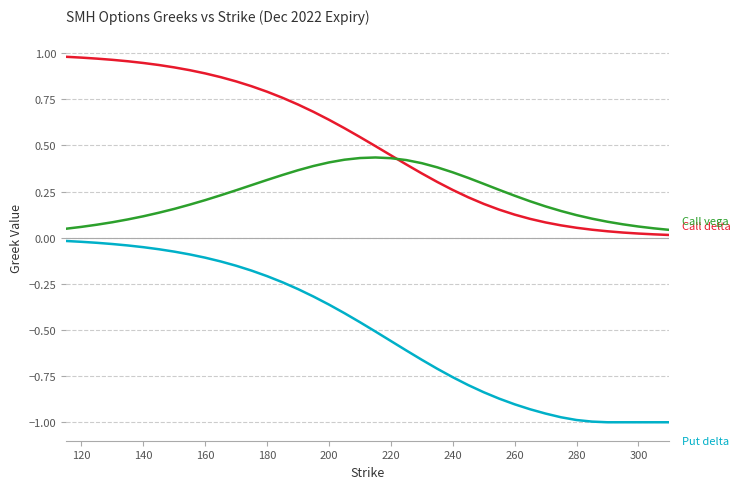

How many series are shown in this chart?

3